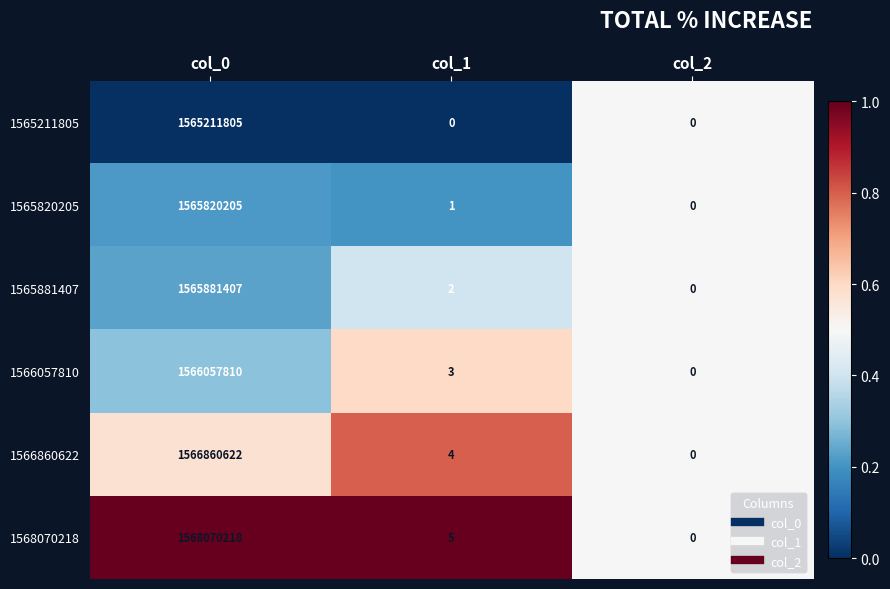

Rank the series at col_1 from lowest to highest value.

1565211805, 1565820205, 1565881407, 1566057810, 1566860622, 1568070218